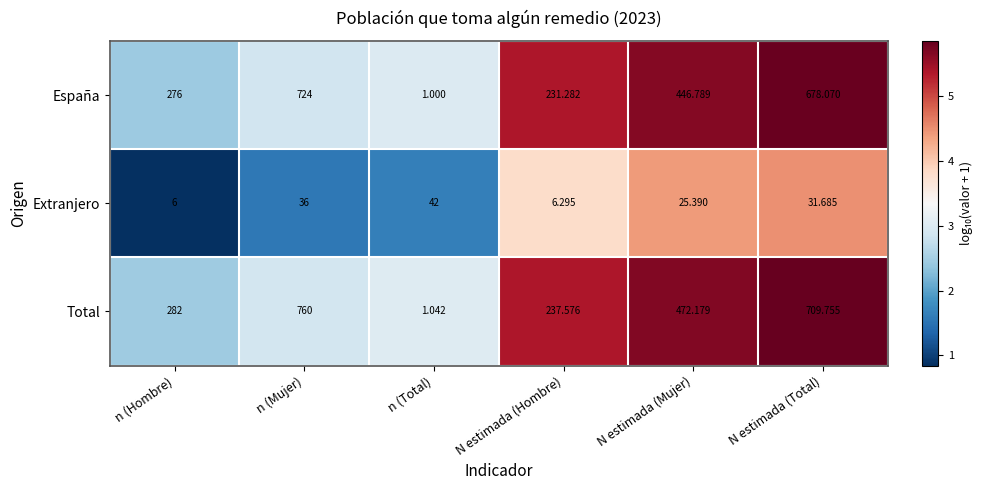

How many distinct data groups are displayed?

3